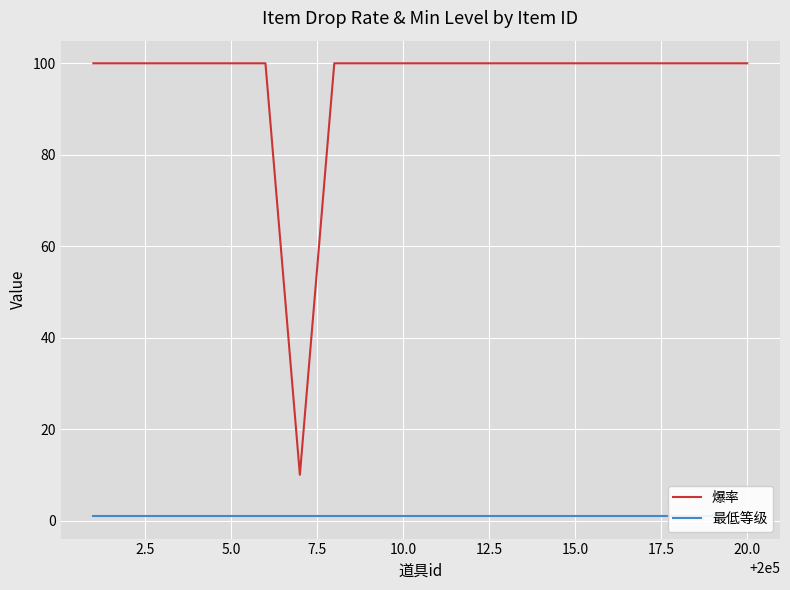

What is the maximum value for 爆率?

100